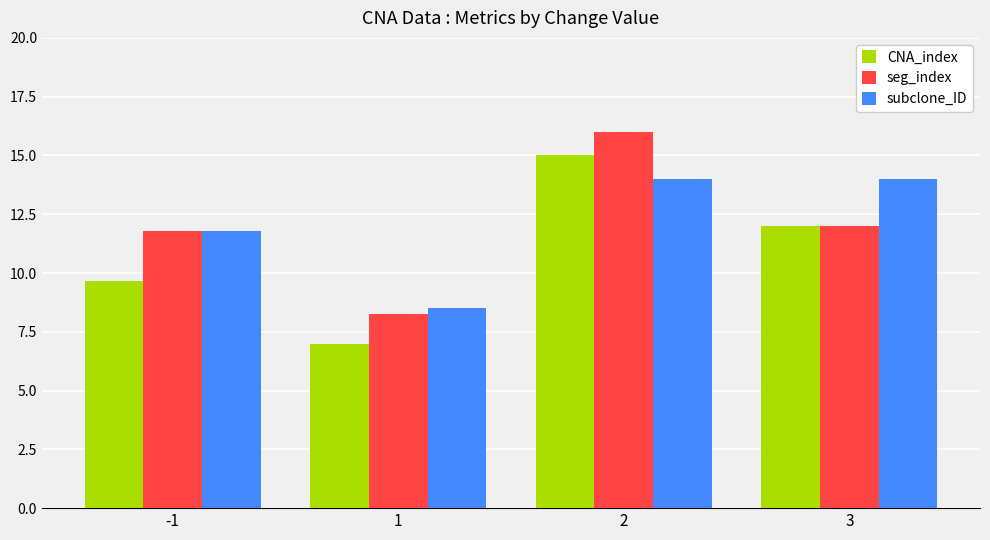

What is the smallest value displayed?

7.0